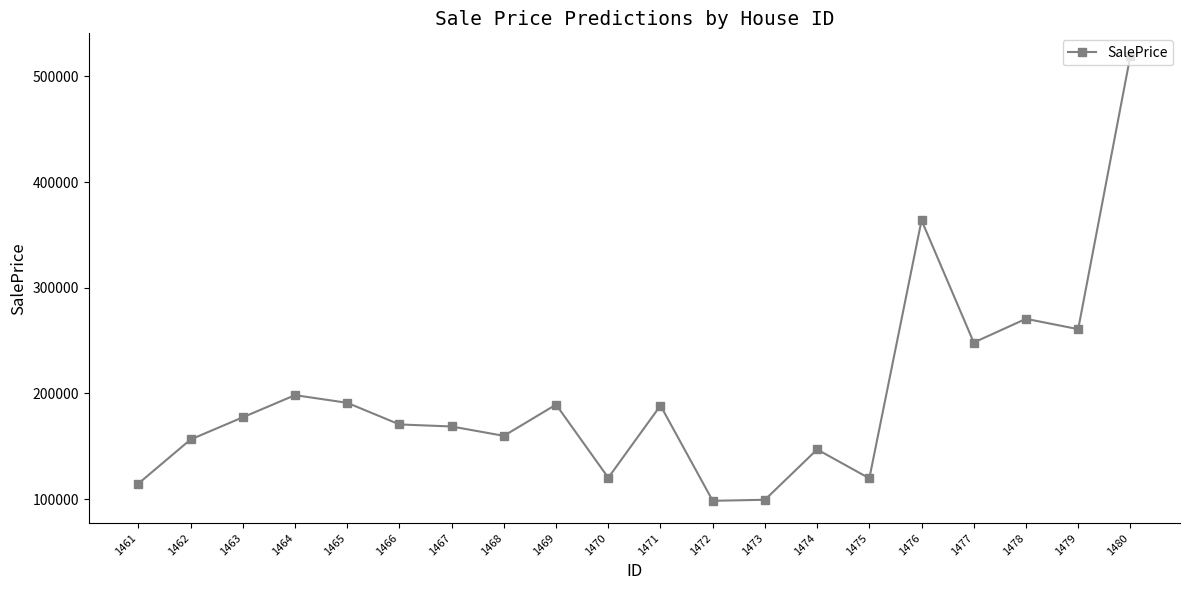

How many values exceed 177455?

10